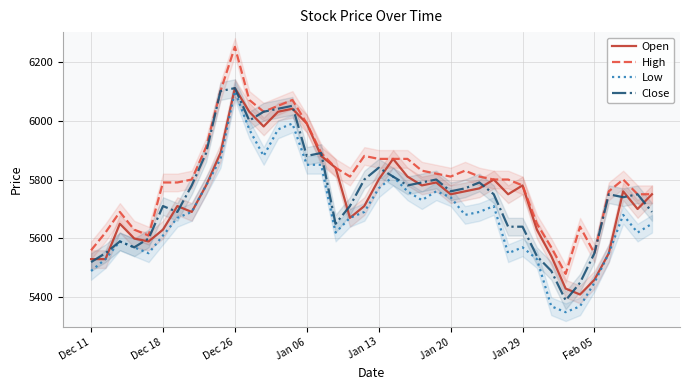

Is it true that Low equals 9672 at Jan 29?

False